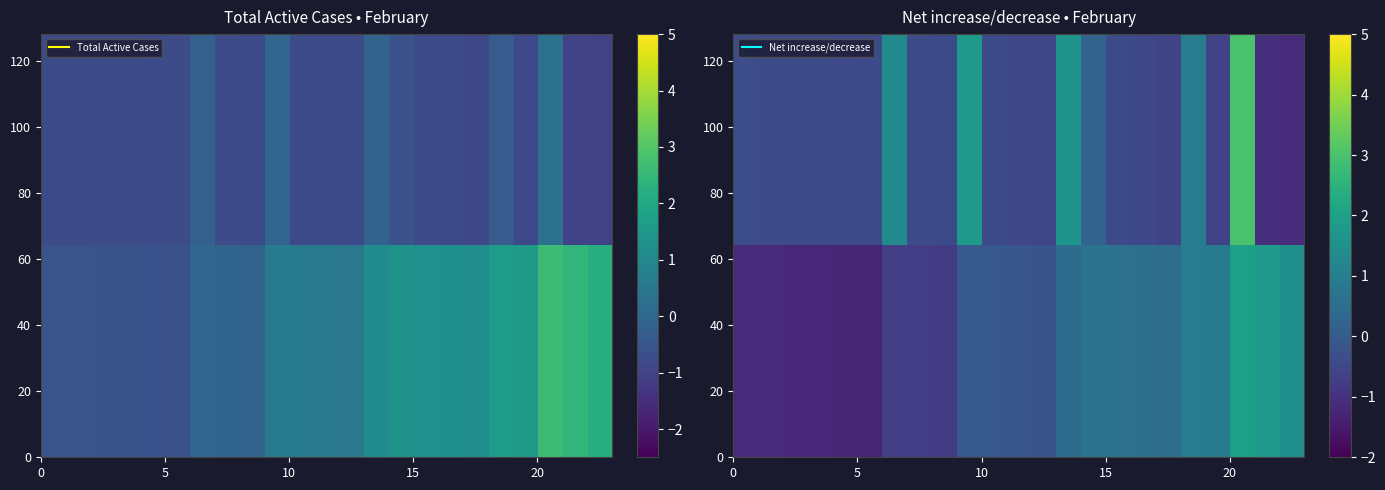

List the series in order of their peak value, highest first.

Total Active Cases, Net increase/decrease